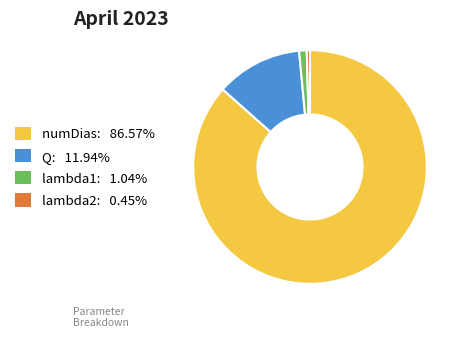

How many segments does this pie chart have?

4